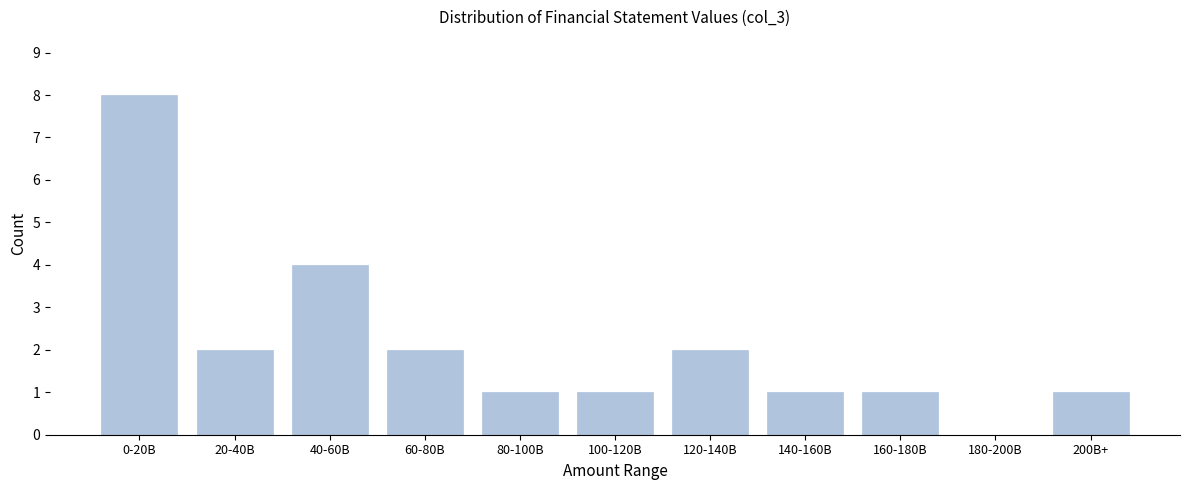

Reading left to right, transcribe all the data shown in this chart.

0-20B=8	20-40B=2	40-60B=4	60-80B=2	80-100B=1	100-120B=1	120-140B=2	140-160B=1	160-180B=1	180-200B=0	200B+=1